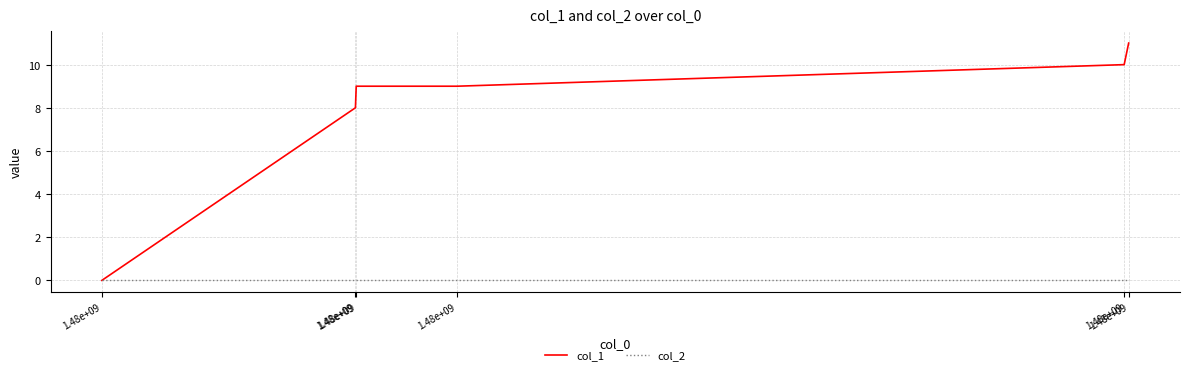

Is this an area chart (filled region under the line)?

No